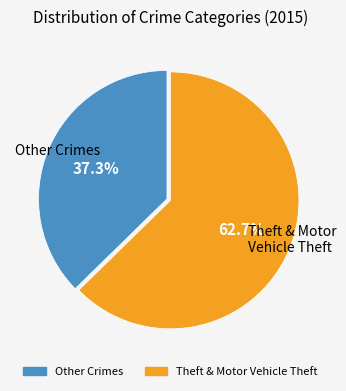

Is there a majority slice in this chart?

Yes